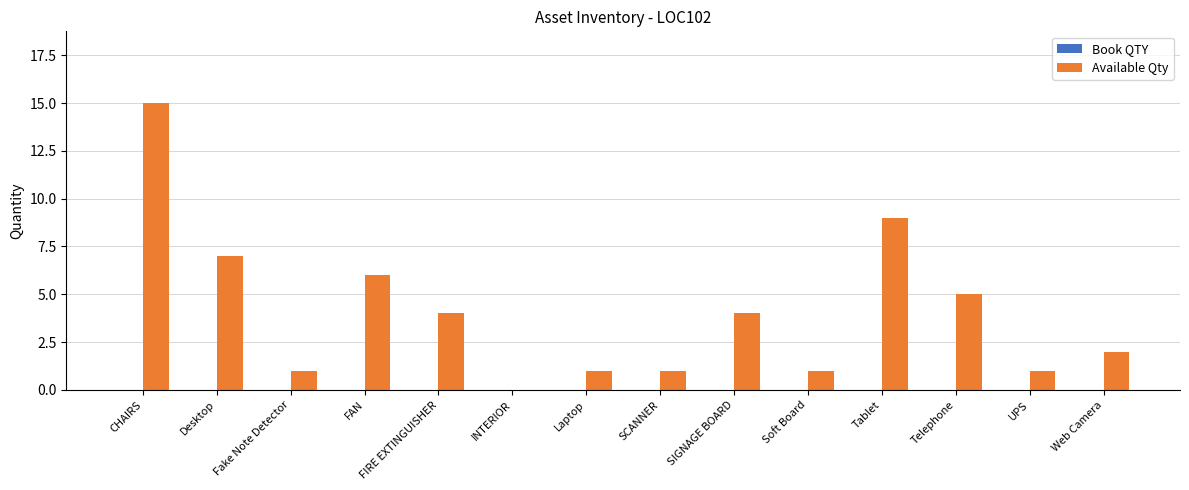

The chart shows a value of 7 at Telephone. True or false?

False